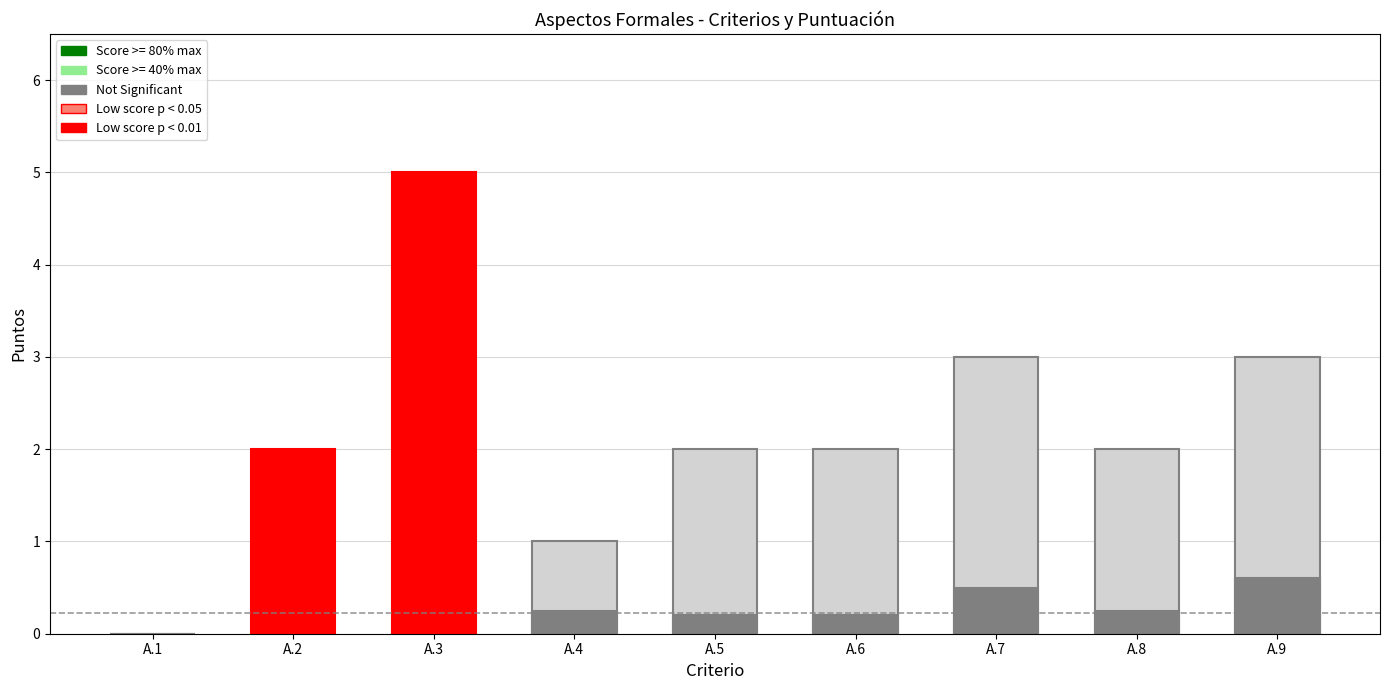

Reading right to left, what are all the values shown in this chart?

Max Points: 3.0	2.0	3.0	2.0	2.0	1.0	5.0	2.0	0.0
Score: 0.6	0.2	0.5	0.2	0.2	0.2	0.0	0.0	0.0